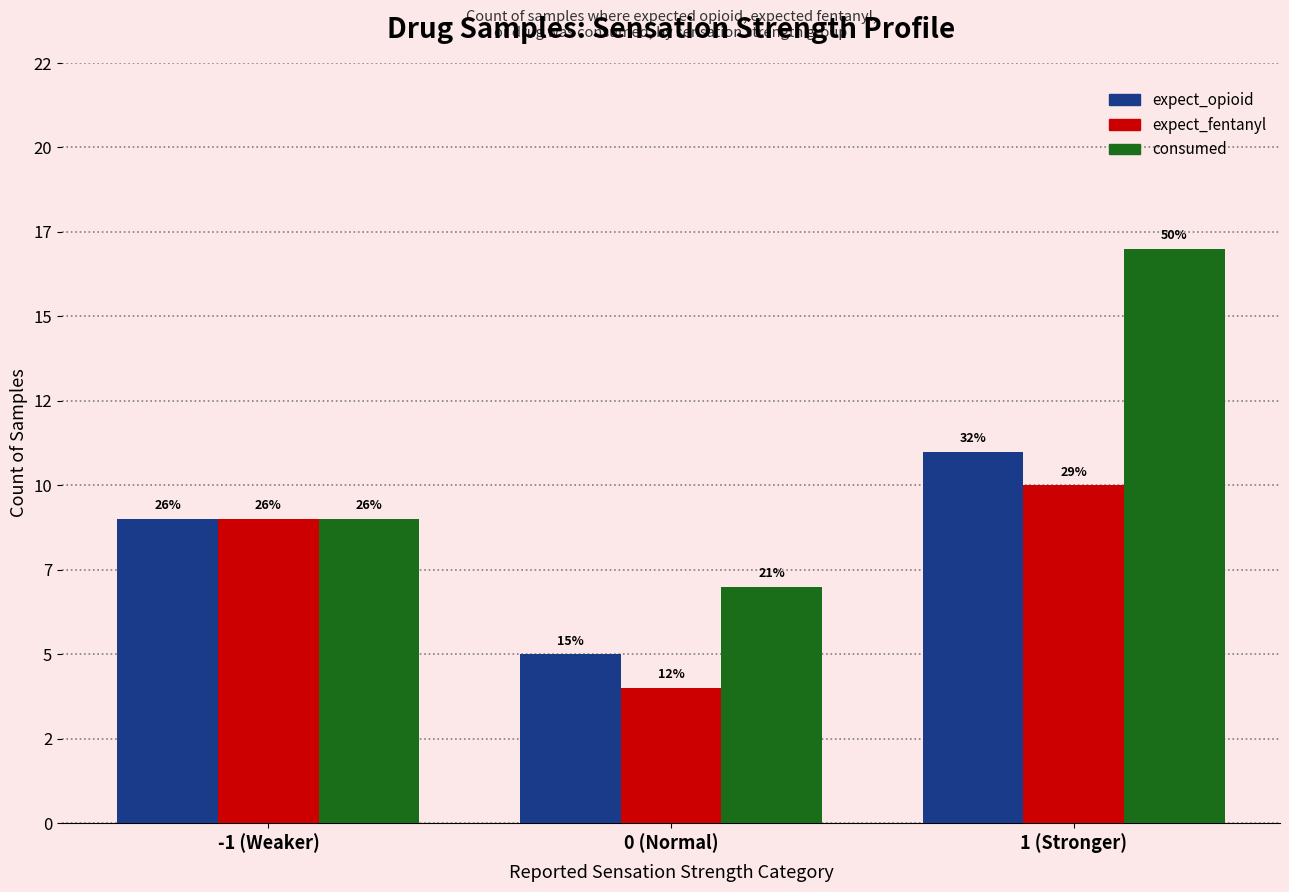

What are all the series names shown in the legend?

expect_opioid, expect_fentanyl, consumed